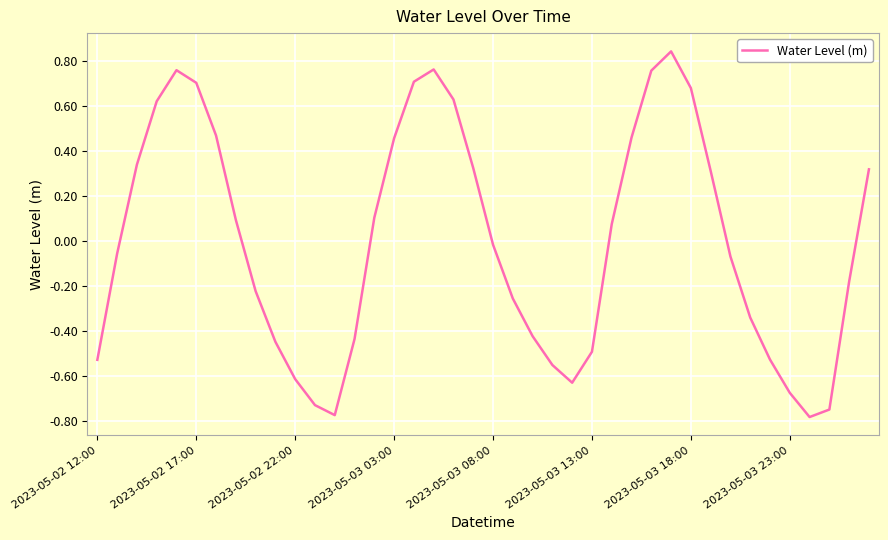

What is the difference between the maximum and minimum values?

1.6